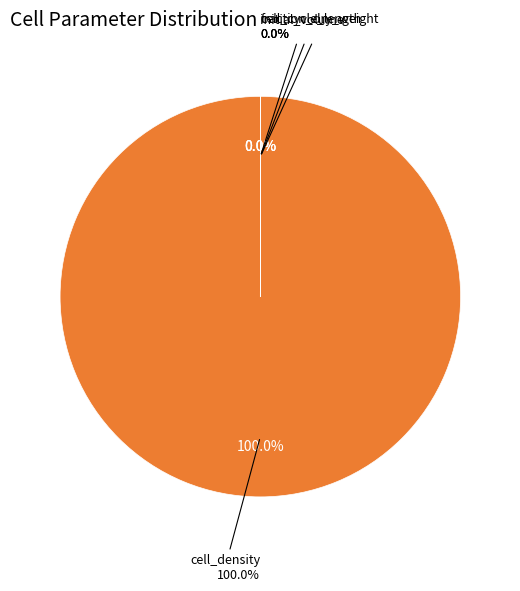

True or false: fraction_dry_weight accounts for 0% of the total.

True